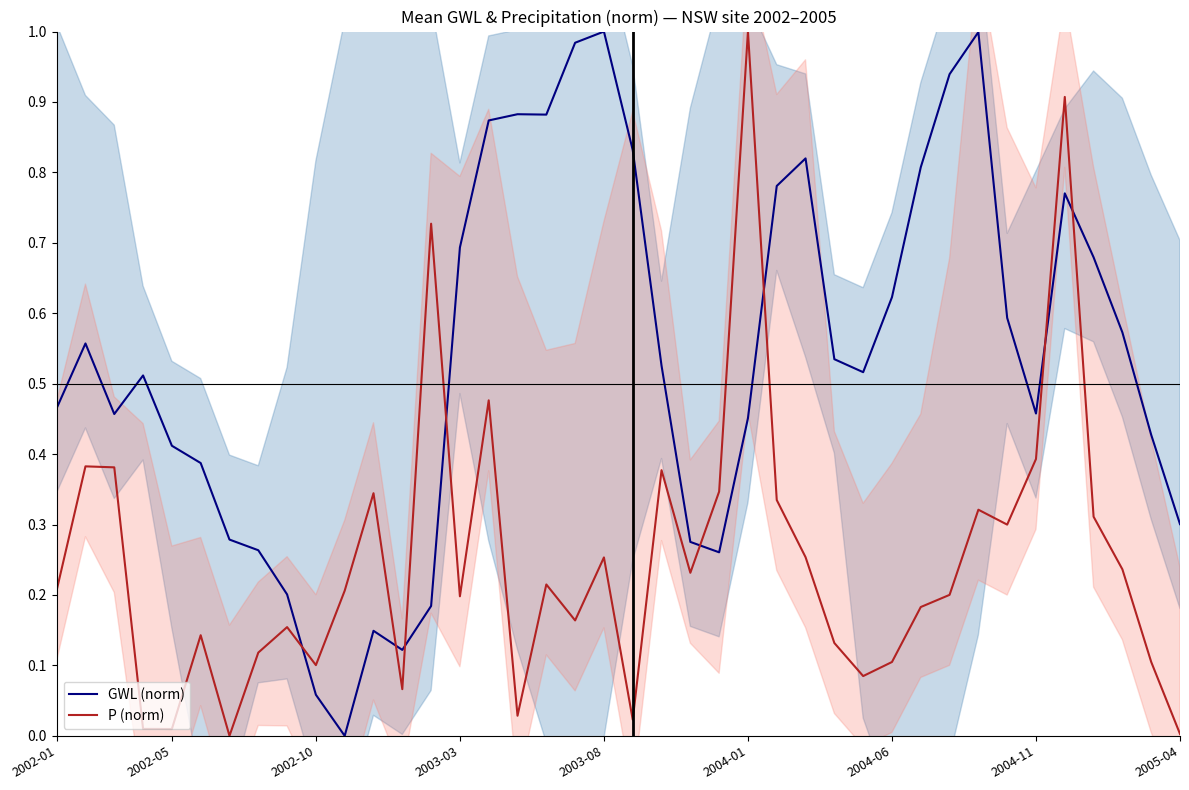

True or false: P (norm) and GWL (norm) cross at least once.

True